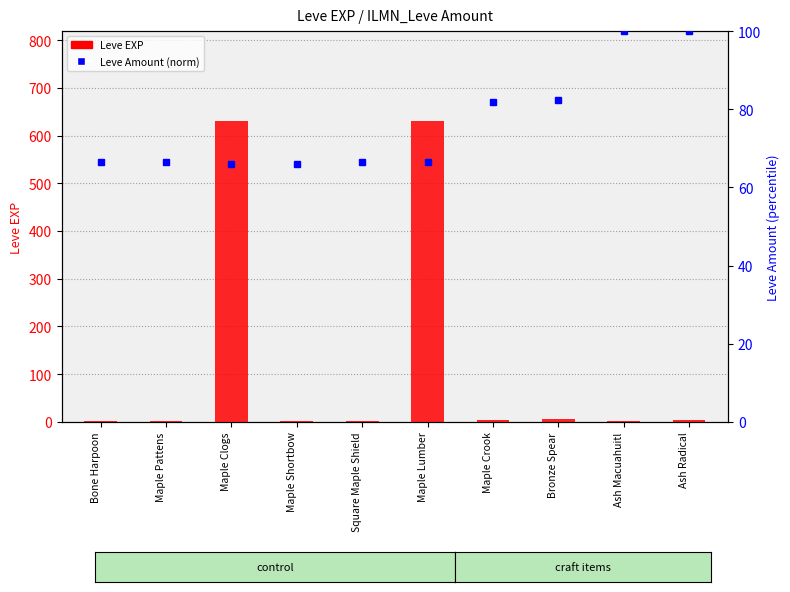

What position from the right is Maple Clogs?

8